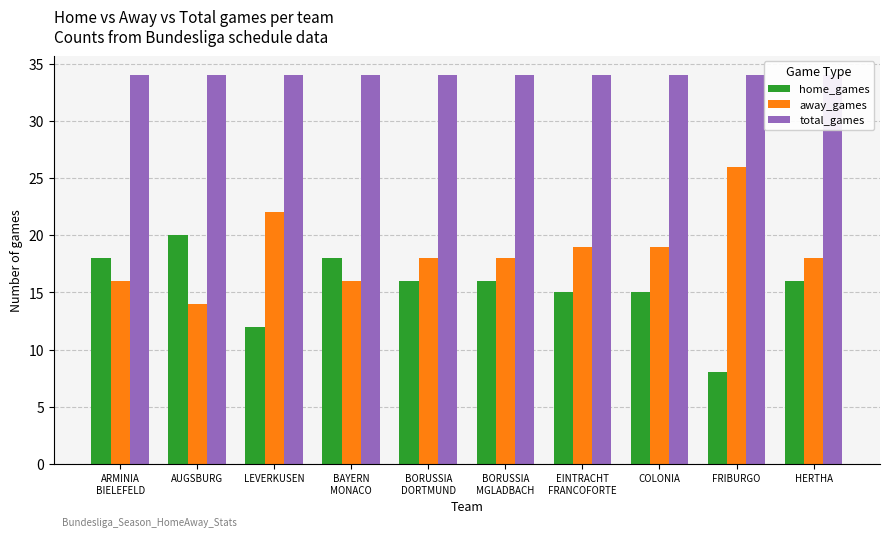

What value does the away_games series have at BAYERN
MONACO, to the nearest 5?

15